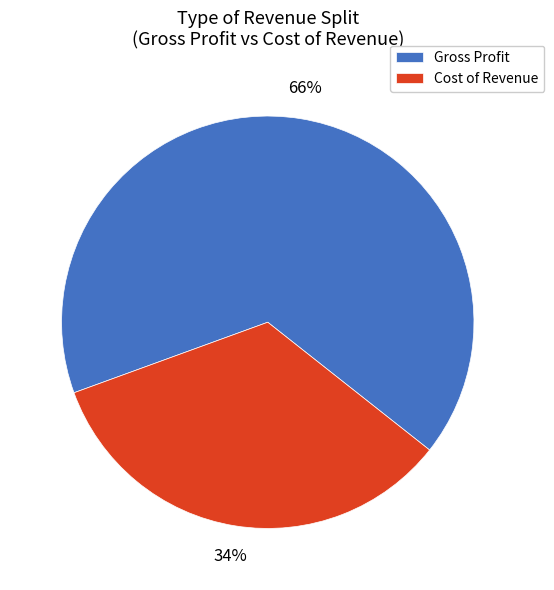

Rank the categories by value from highest to lowest.

Gross Profit, Cost of Revenue